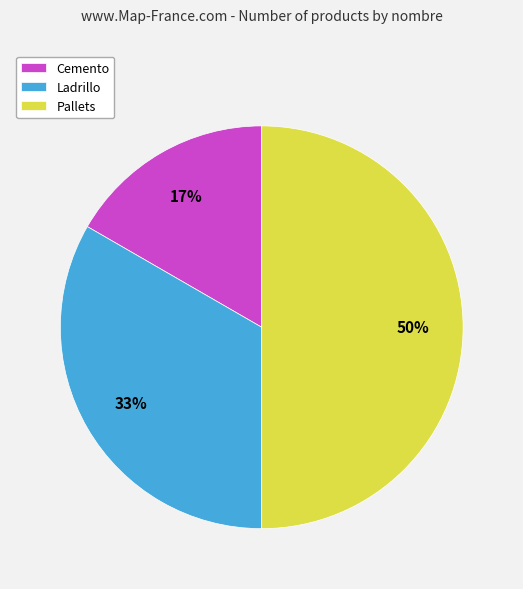

Is Ladrillo the majority of the pie?

No